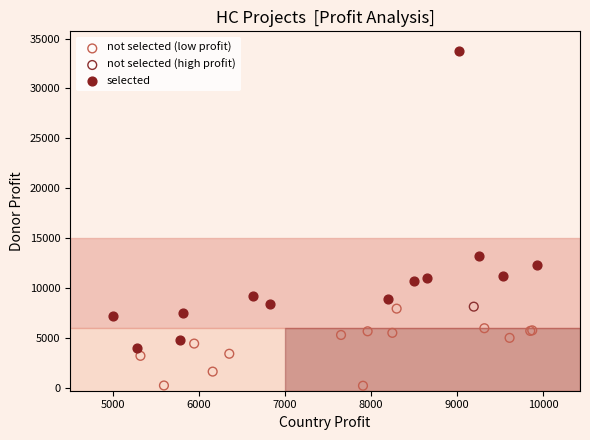

What are all the series names shown in the legend?

not selected (low profit), not selected (high profit), selected